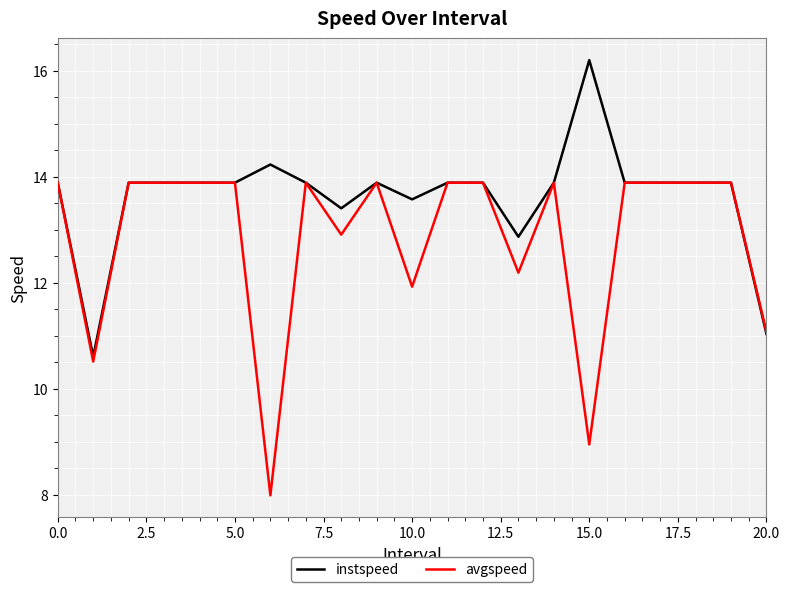

Rank the series by their average value, from highest to lowest.

instspeed, avgspeed